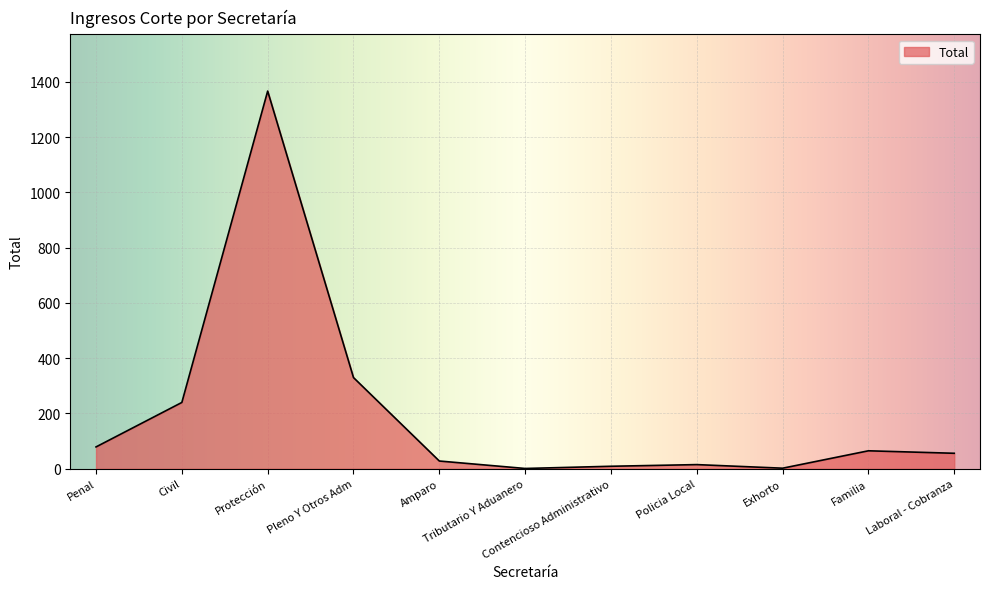

What is the difference between the second highest and minimum values?

329